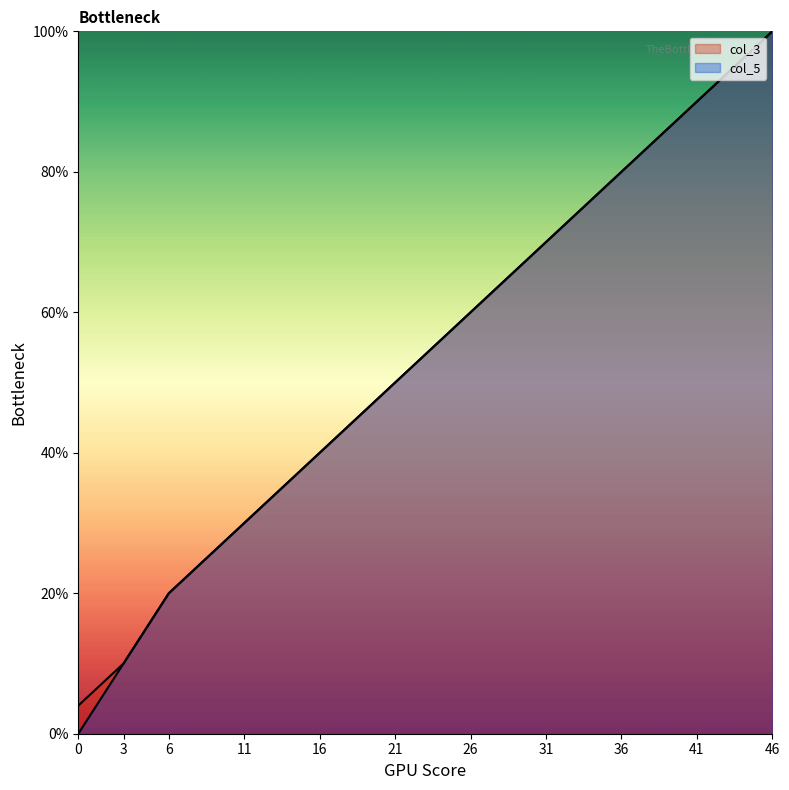

List the series in order of their peak value, lowest first.

col_3, col_5